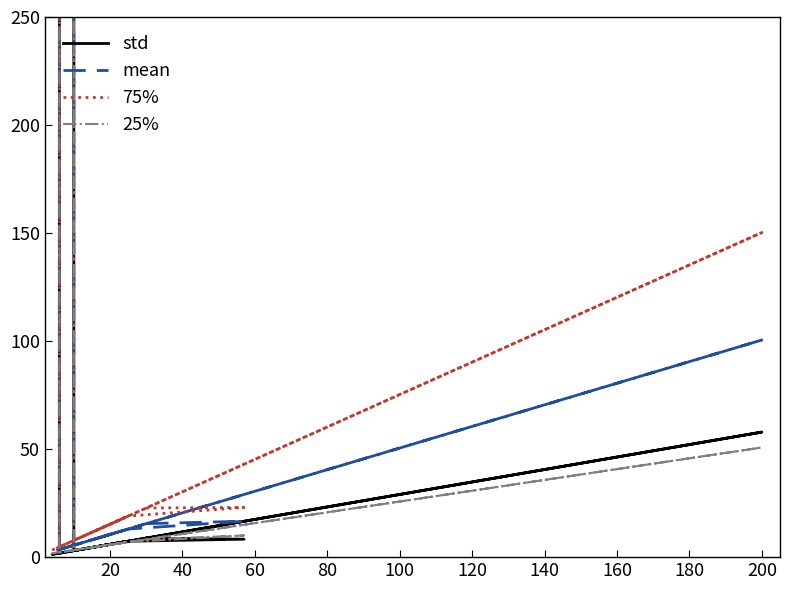

True or false: std and 25% intersect in this chart.

True